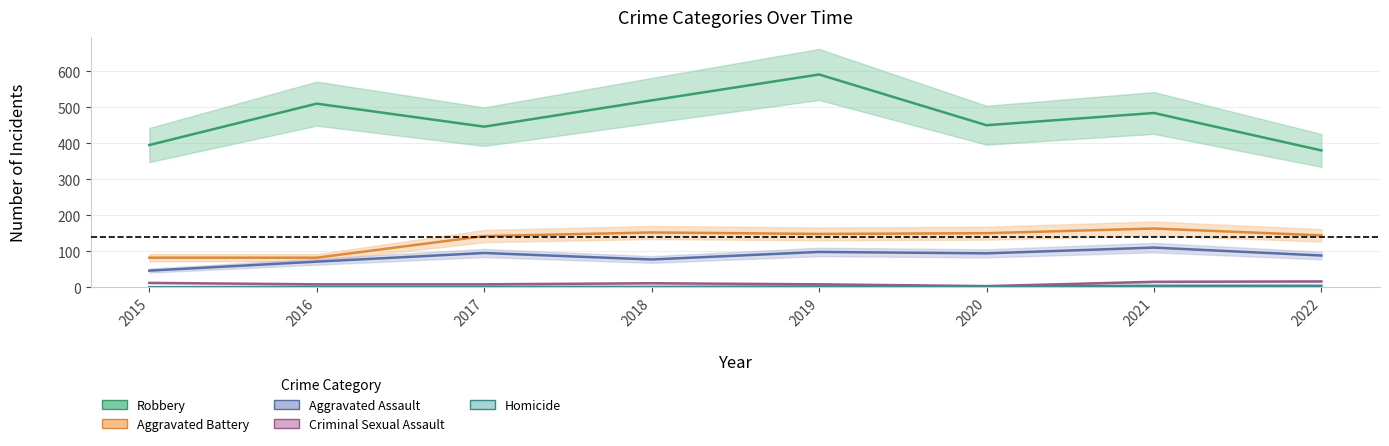

The value of Aggravated Assault at 2020 is 142. True or false?

False